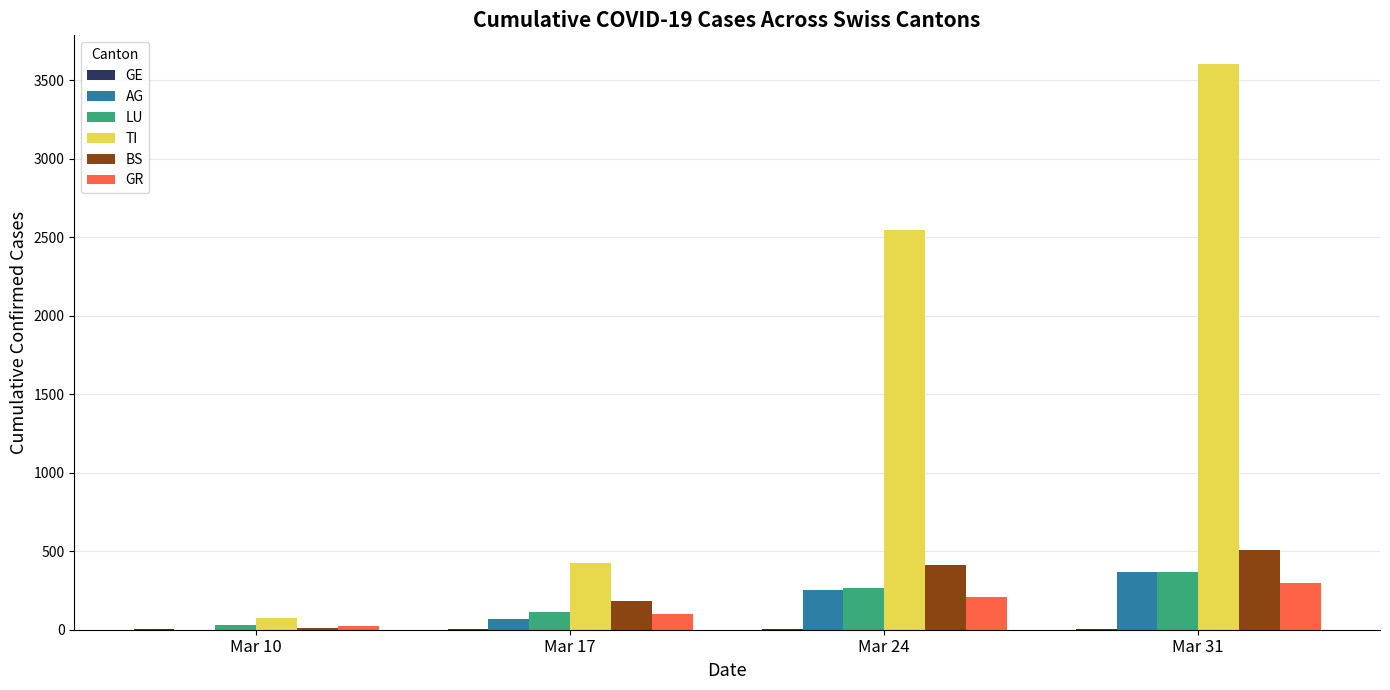

Which category has the highest value across all series?

Mar 31